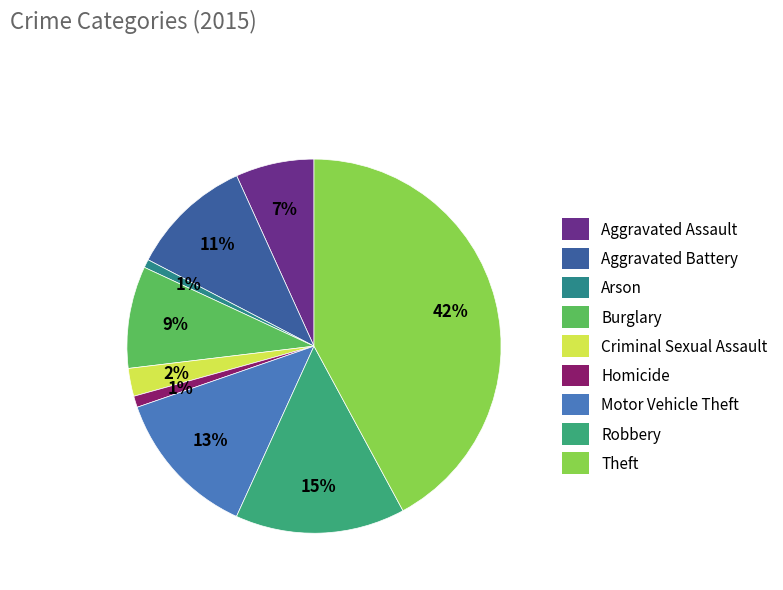

How many slices are in this pie chart?

9